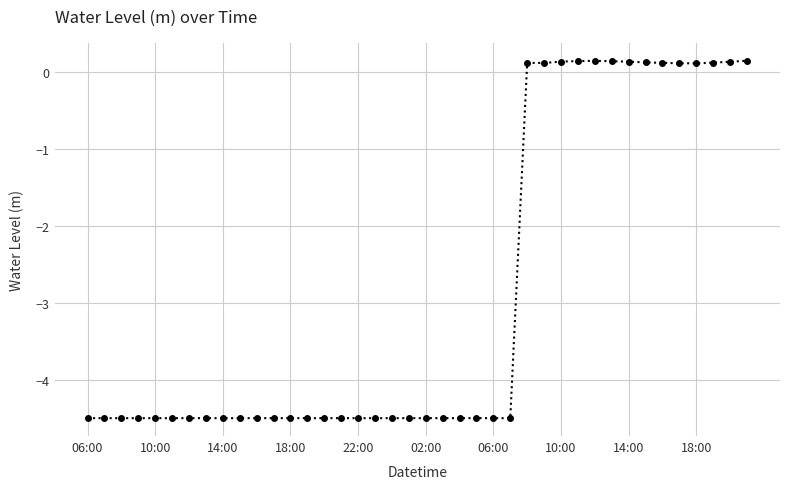

How many negative values are there?

26